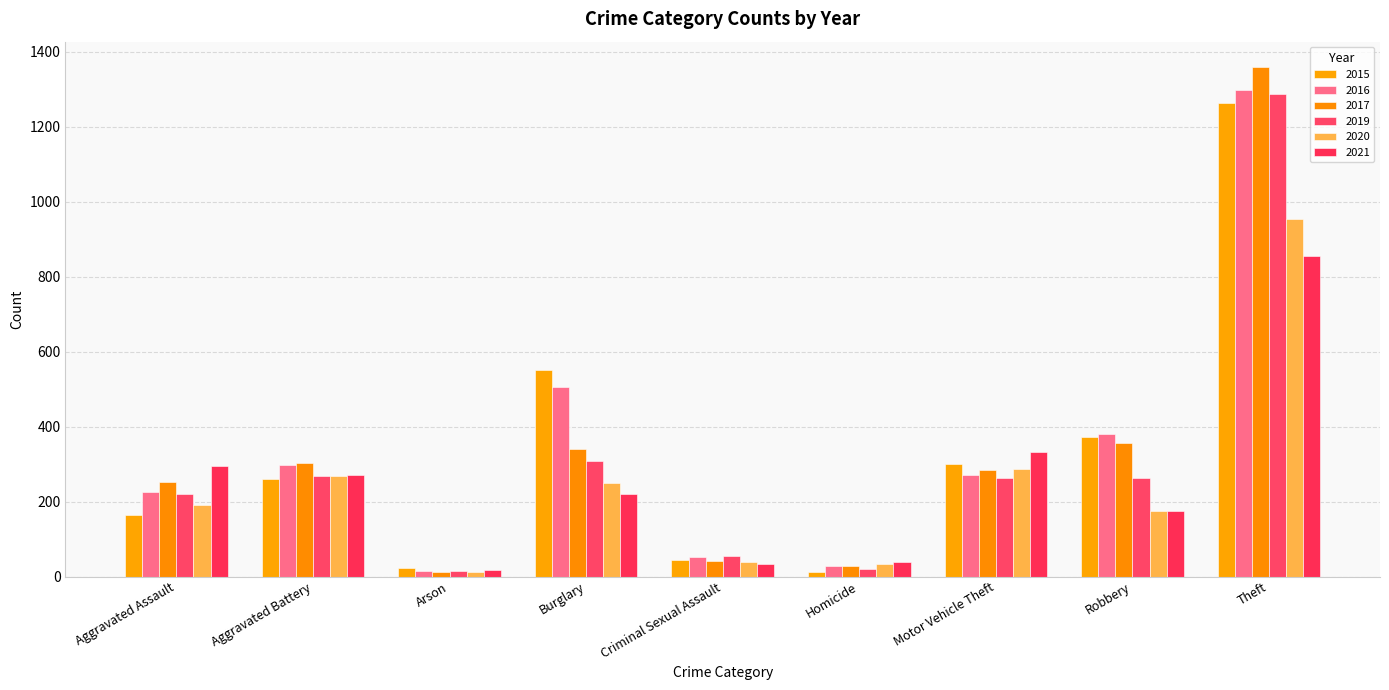

Which category has the highest value across all series?

Theft